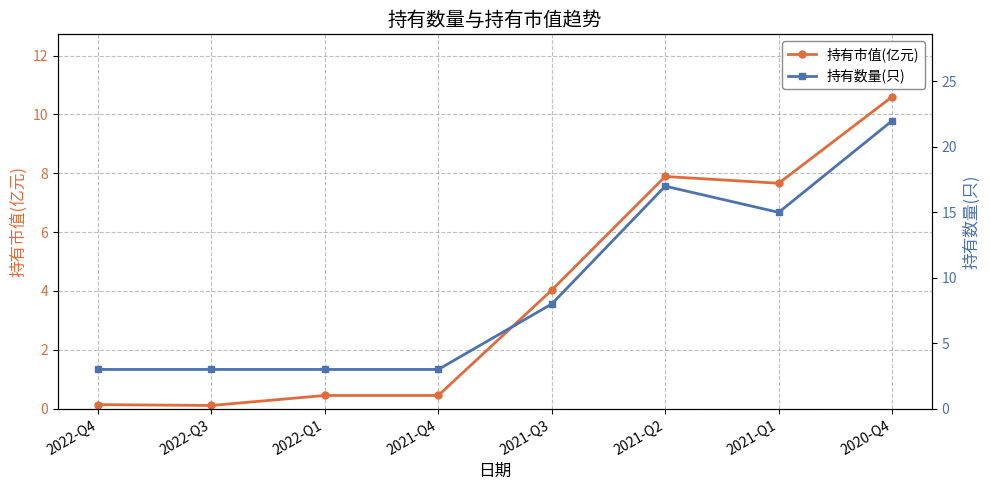

Rank the series by their average value, from lowest to highest.

持有市值(亿元), 持有数量(只)